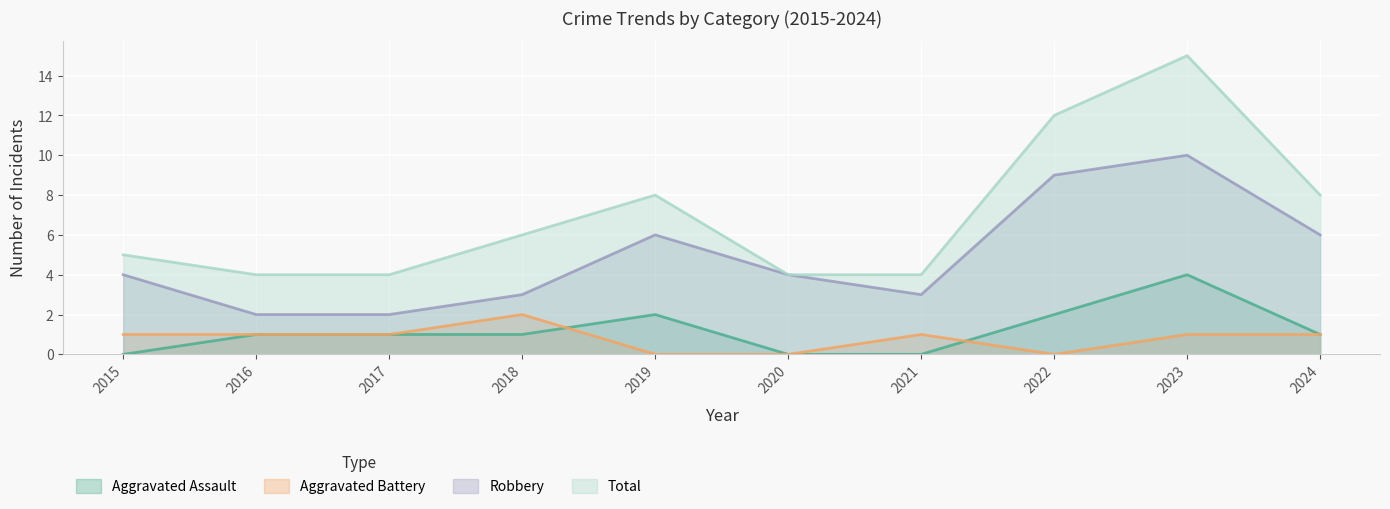

At which category does the chart reach its peak across all series?

2023